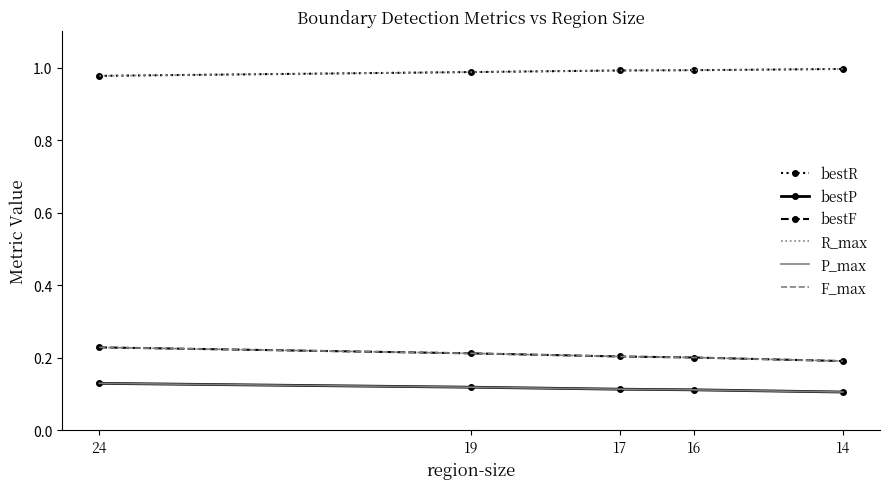

True or false: P_max and bestF cross at least once.

False